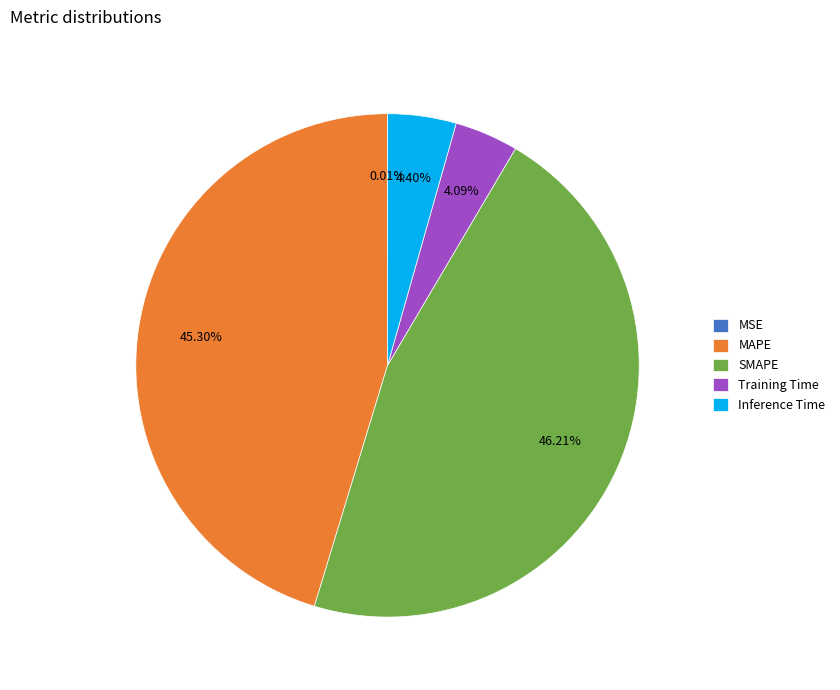

The Inference Time slice represents 19% of the pie. True or false?

False